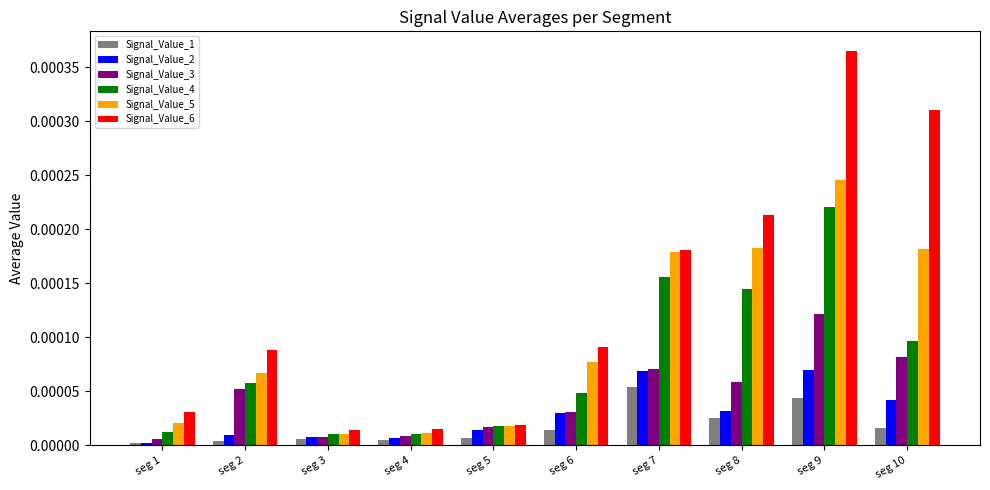

Which series has the widest spread of values?

Signal_Value_6